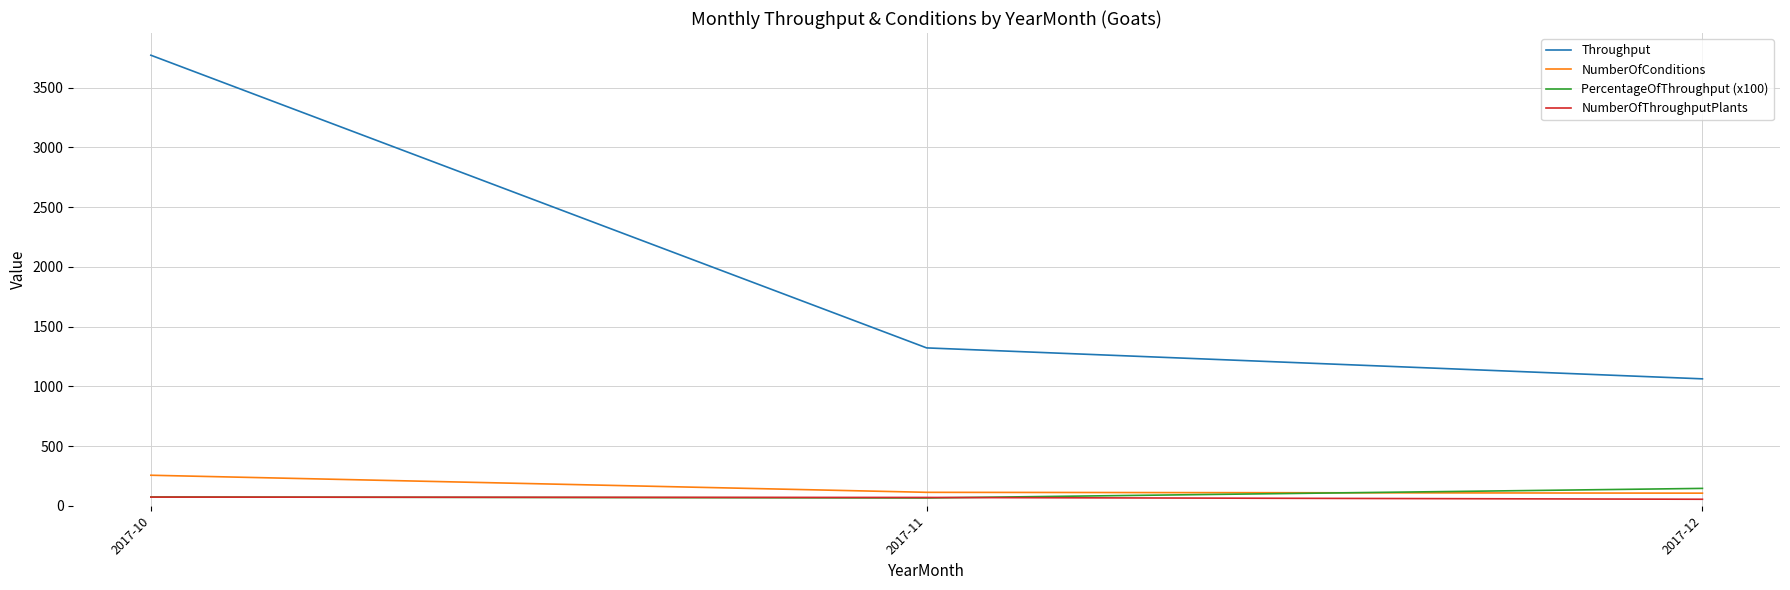

At which category does the chart reach its peak across all series?

2017-10